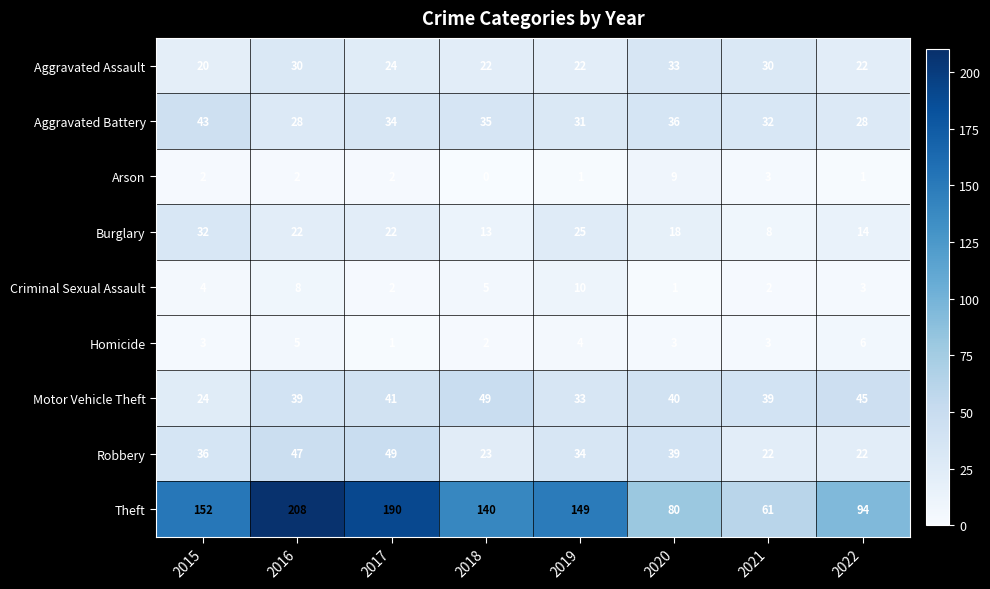

What is the sum of the Burglary values at 2017 and 2018?

35